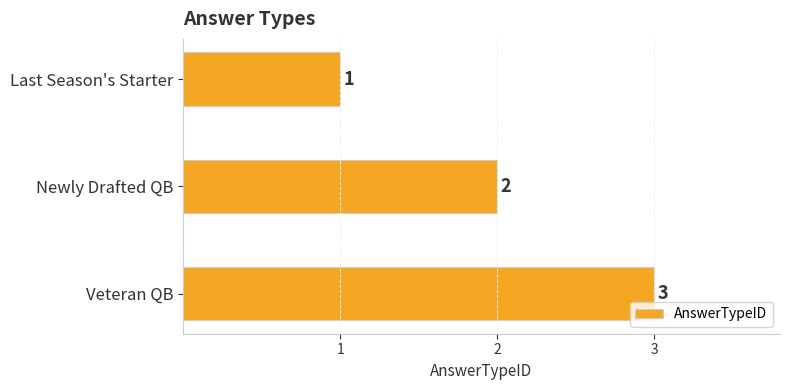

How many bars are there in total?

3